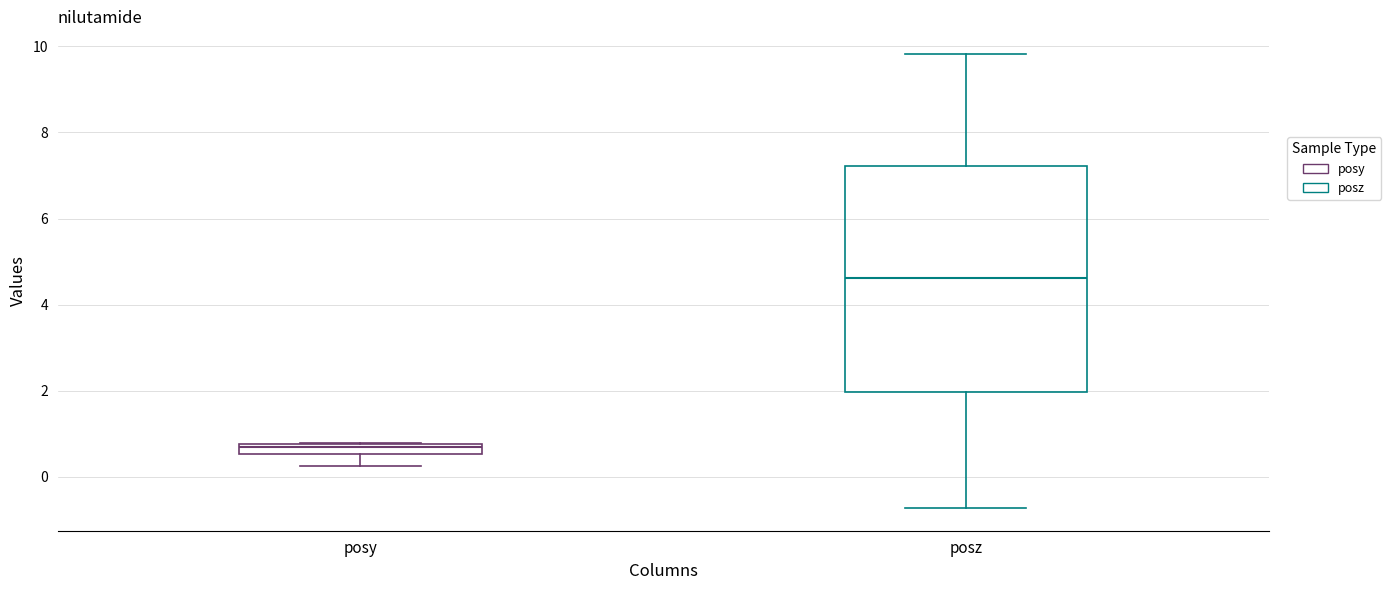

Which box has the highest median line?

posz